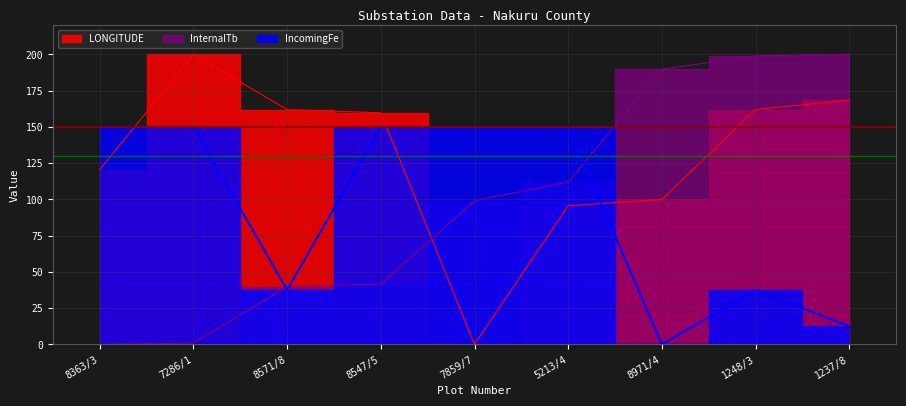

At how many categories does at least one series exceed 64?

9